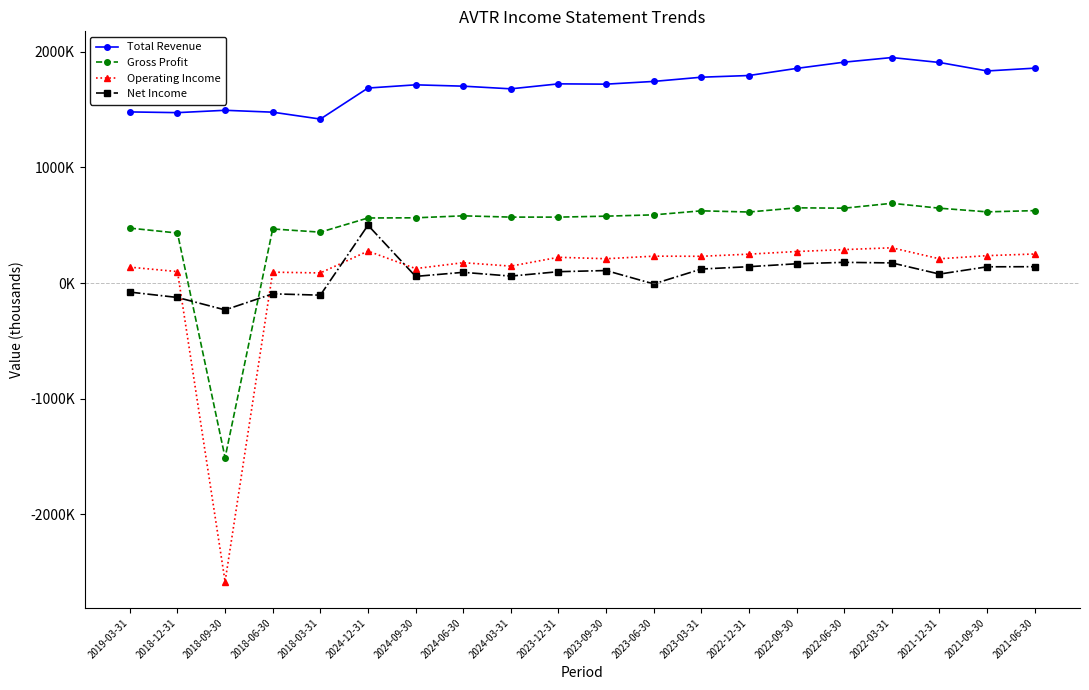

Reading left to right, transcribe all the data shown in this chart.

Total Revenue: 1480100	1473900	1494200	1477900	1418300	1686600	1714400	1702800	1679800	1722800	1720200	1743900	1780300	1795000	1856500	1910500	1950400	1907600	1834300	1858600
Gross Profit: 475200	432800	-1509200	468000	440300	562900	564400	581500	570500	570400	578600	590000	624800	614500	650700	647700	689900	647500	615900	626500
Operating Income: 137600	99300	-2582000	94400	87600	276700	125300	176400	146600	223000	210500	232800	231600	250100	272900	289500	305200	210000	237200	251500
Net Income: -78000	-124400	-232000	-93100	-104500	500400	57800	92900	60400	98500	108400	-7300	121500	141700	167000	179300	174300	77800	140700	141600